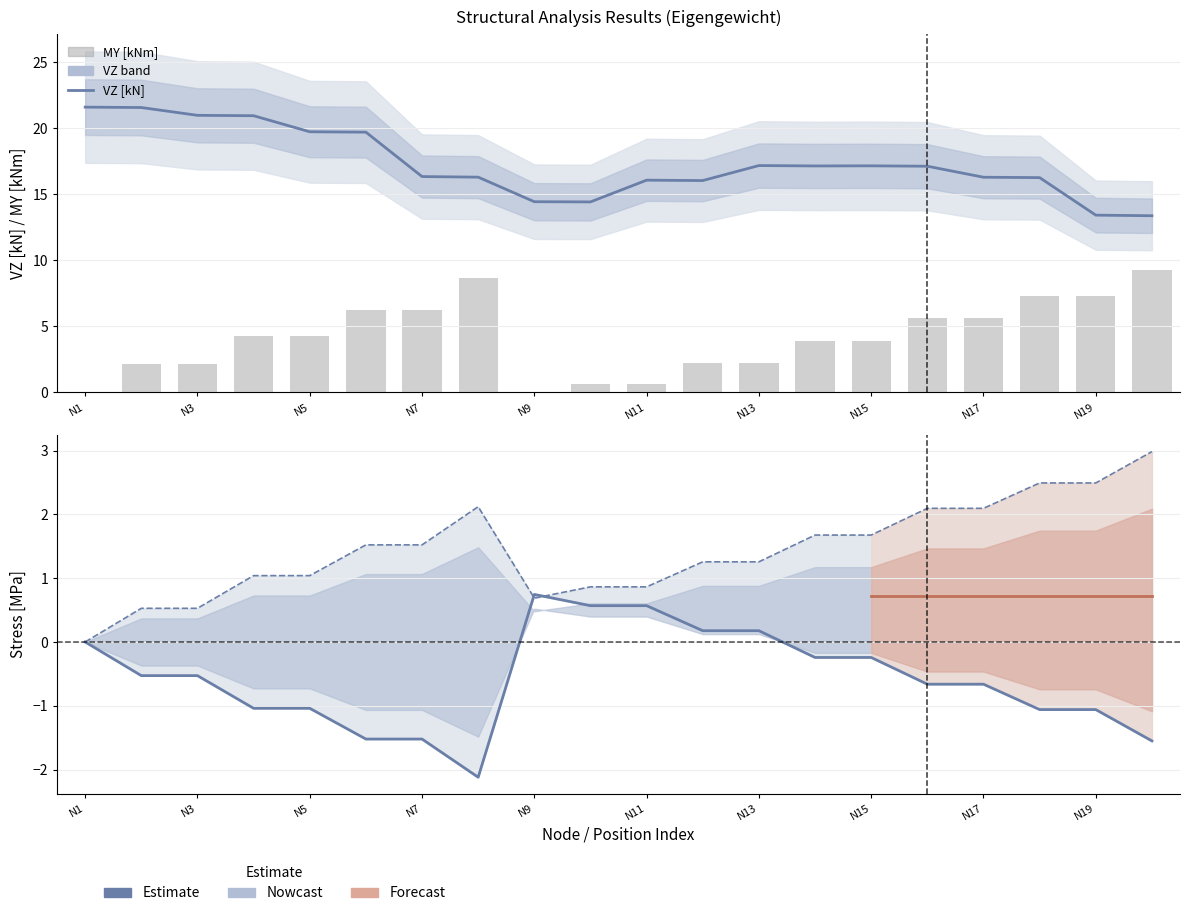

The value of VZ [kN] at N19 is 13.4. True or false?

True